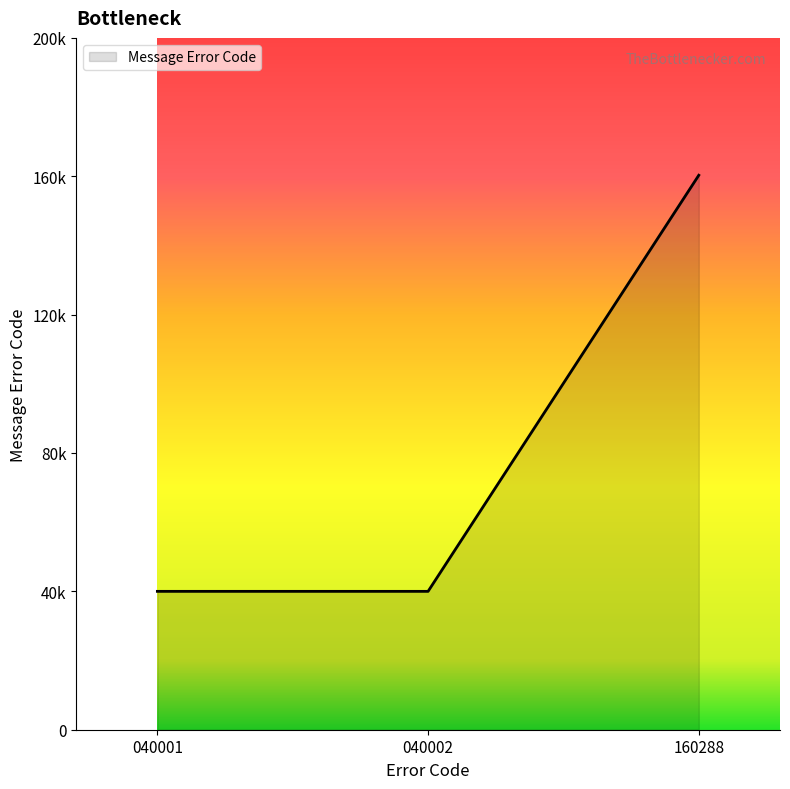

Does the chart have visible grid lines?

No